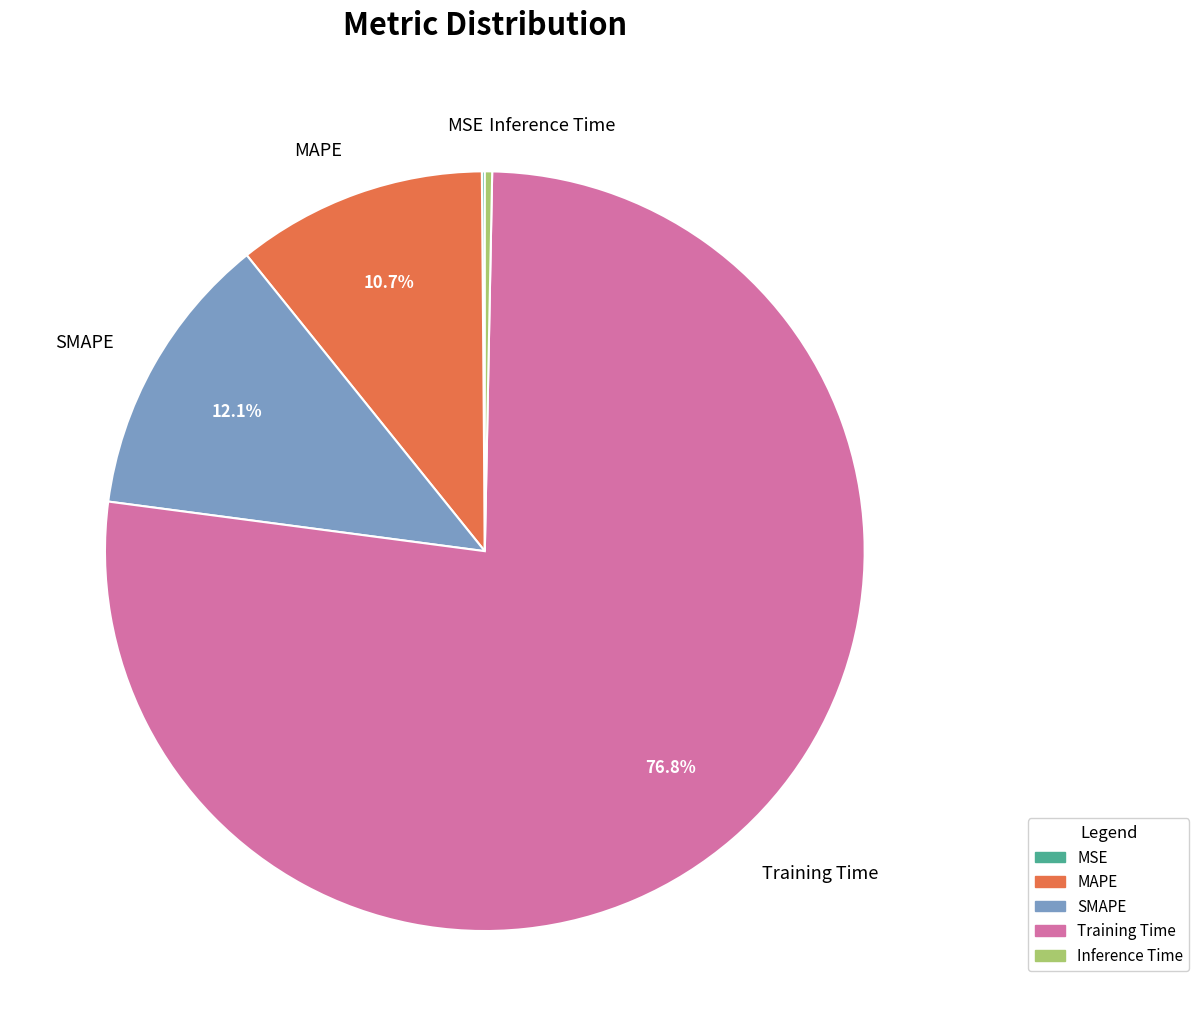

To the nearest percent, what percentage of the pie is Training Time?

77%